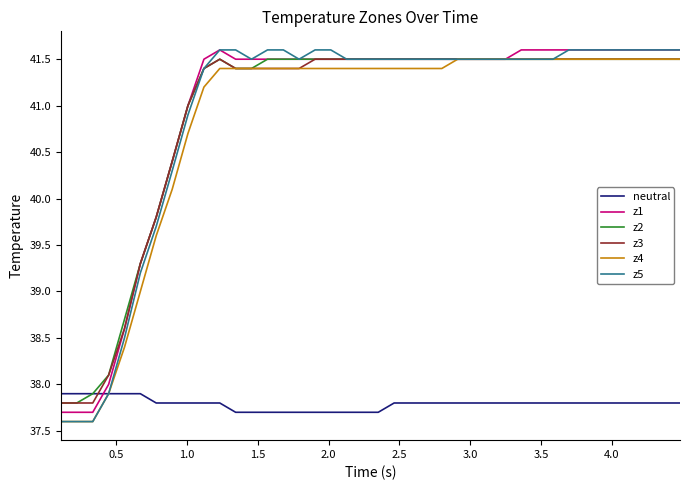

What is the highest value of the neutral series?

37.9